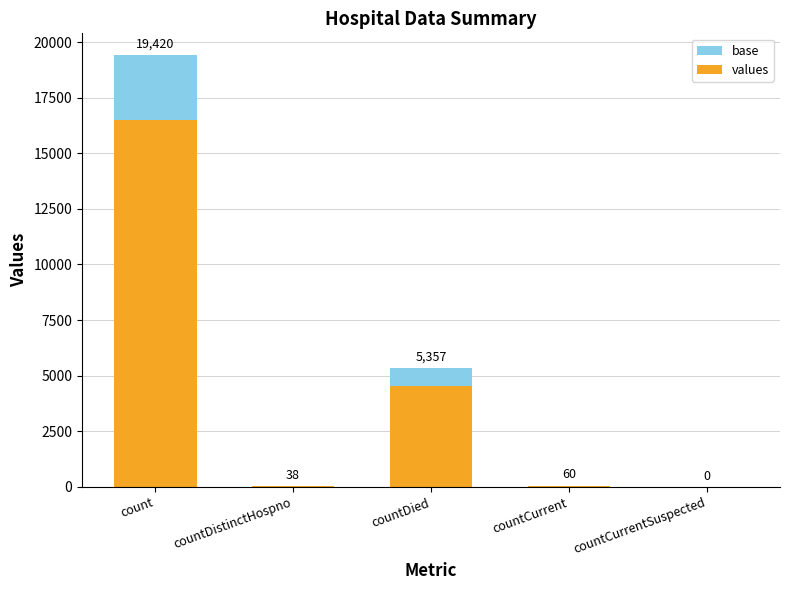

What is the greatest value displayed?

19420.0